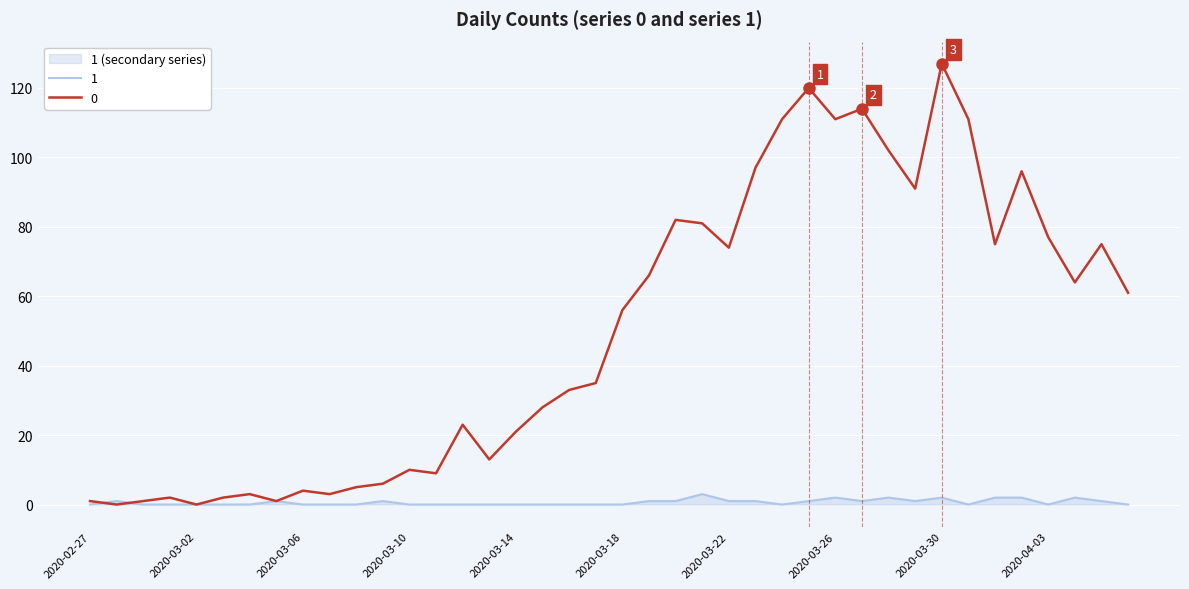

What is the label of the 11th point from the left?

2020-03-08